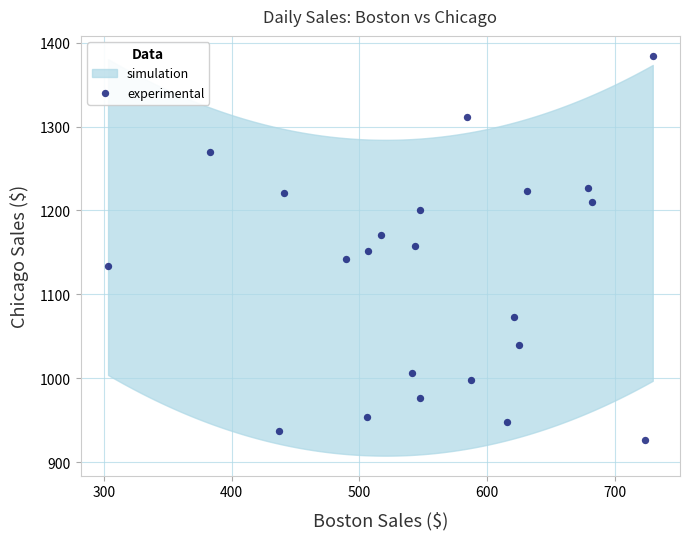

What is the range of X values (max minus min)?

426.5